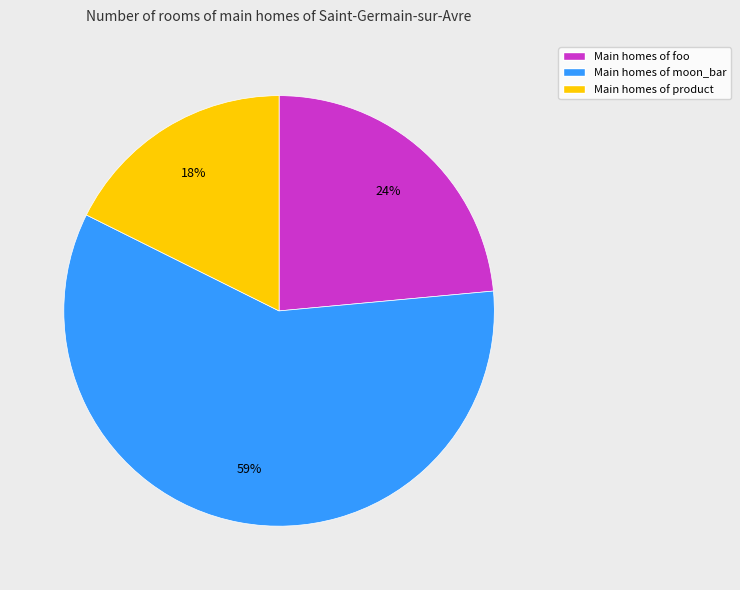

Is there a majority slice in this chart?

Yes